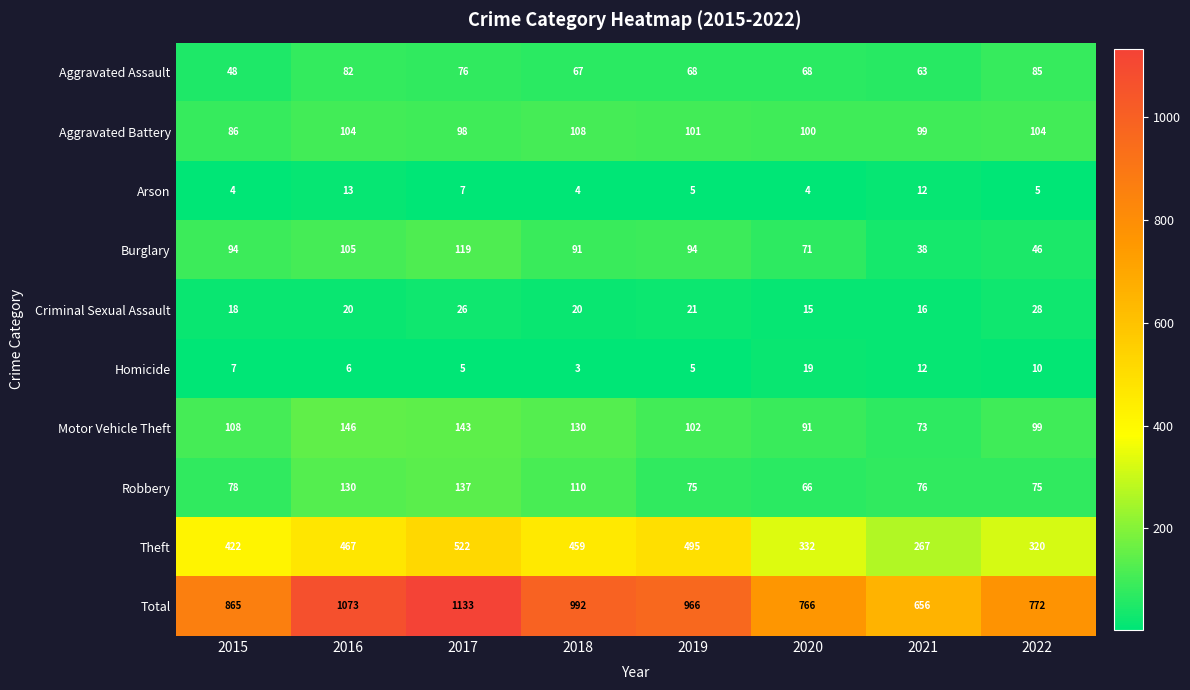

True or false: Arson has a value of 7 at 2017.

True